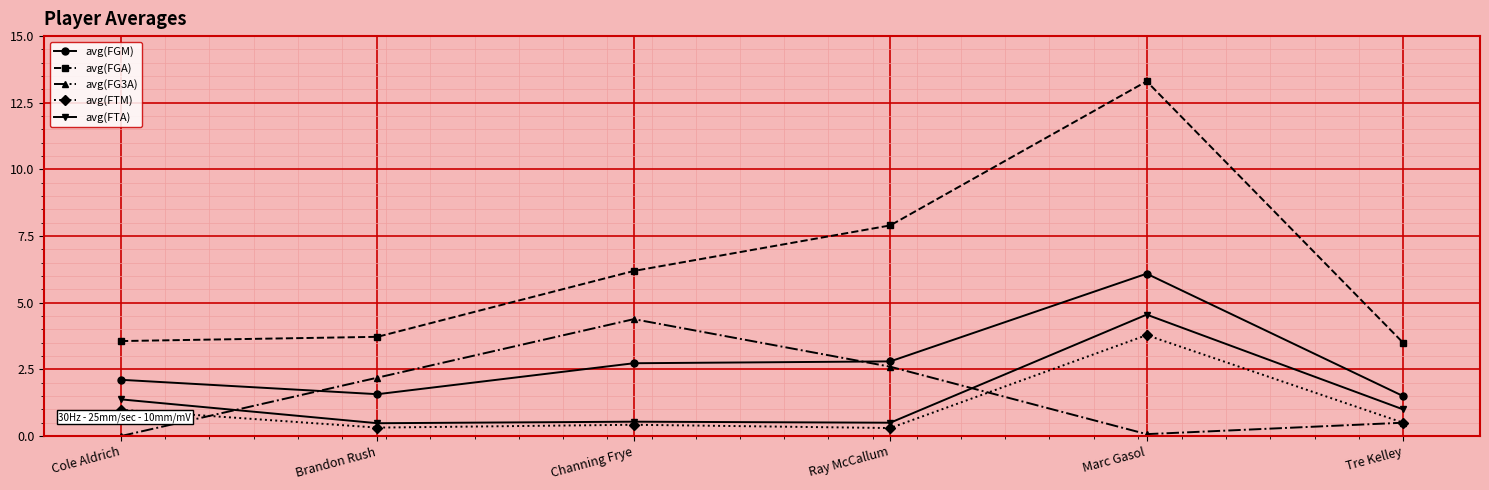

Does the chart have visible grid lines?

Yes